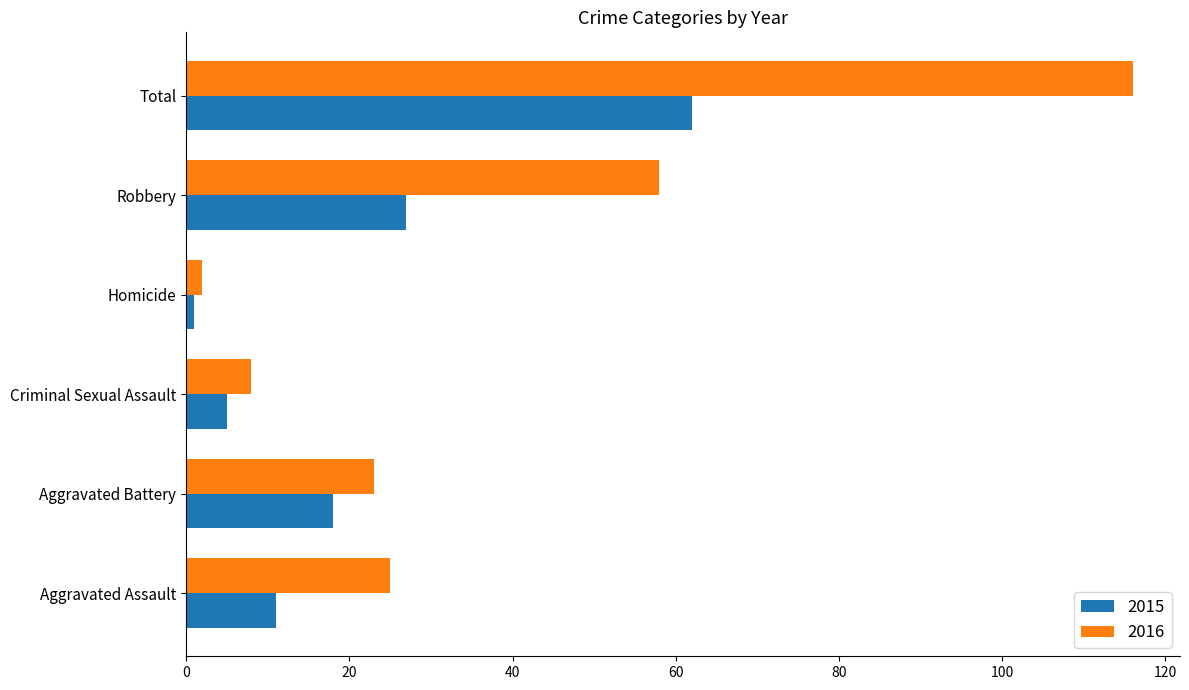

True or false: 2015 has a value of 43 at Total.

False